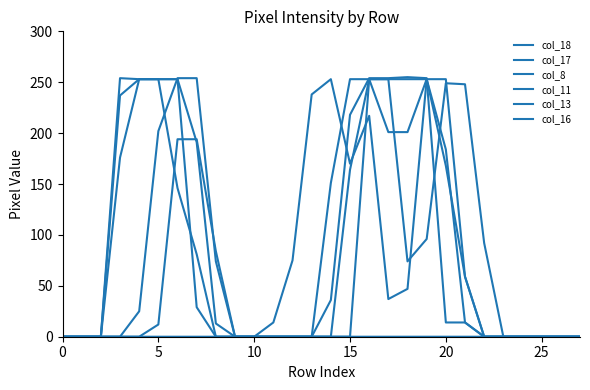

What is the label of the 10th point from the right?

18